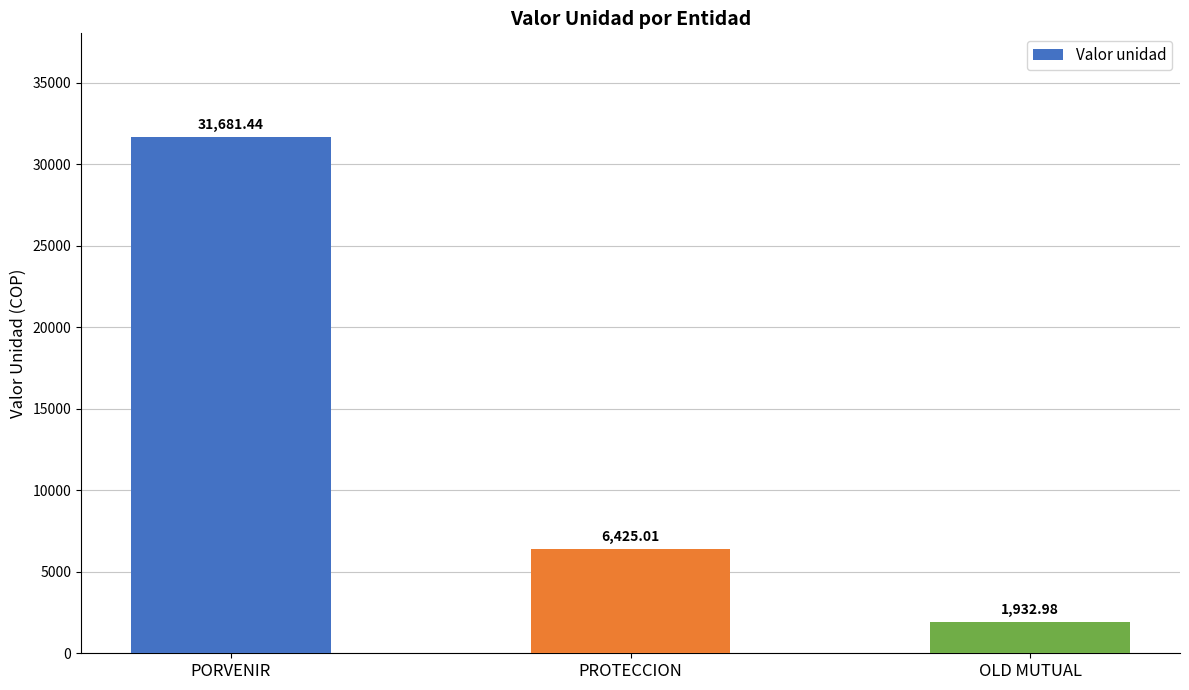

What is the ratio of the value at PROTECCION to the value at OLD MUTUAL?

3.3